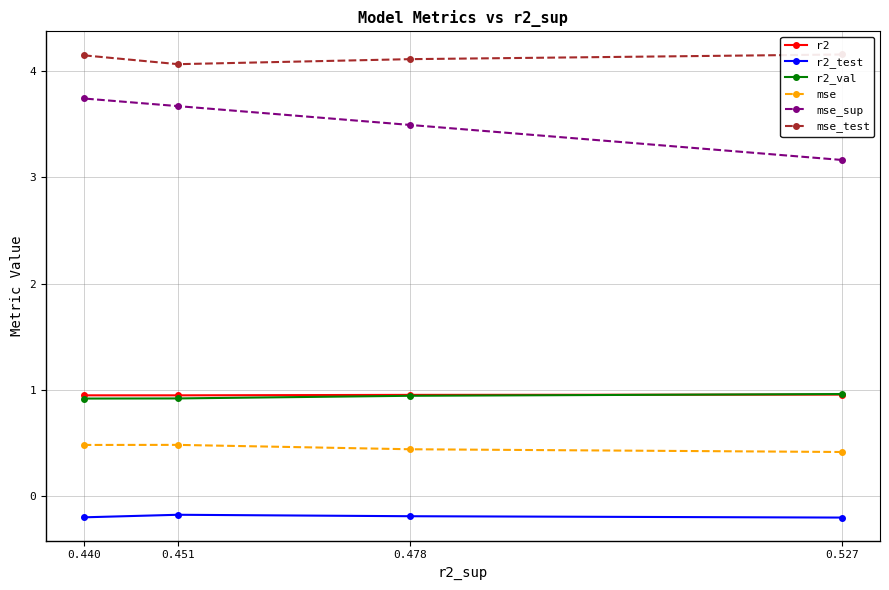

What is the maximum value shown in the chart?

4.2